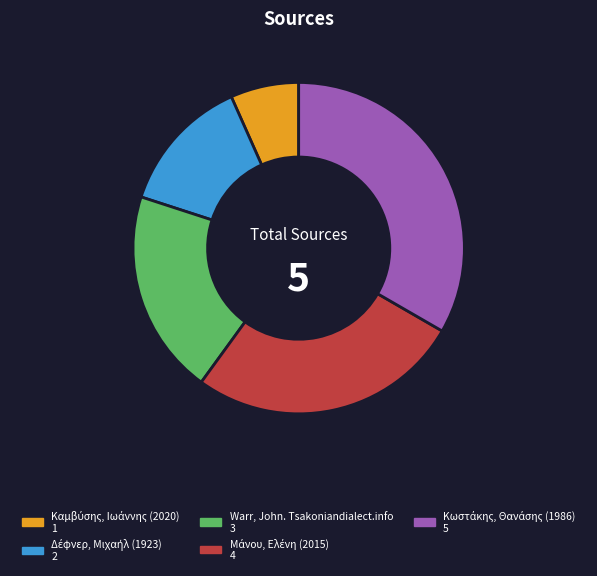

The Warr, John. Tsakoniandialect.info slice represents 9% of the pie. True or false?

False